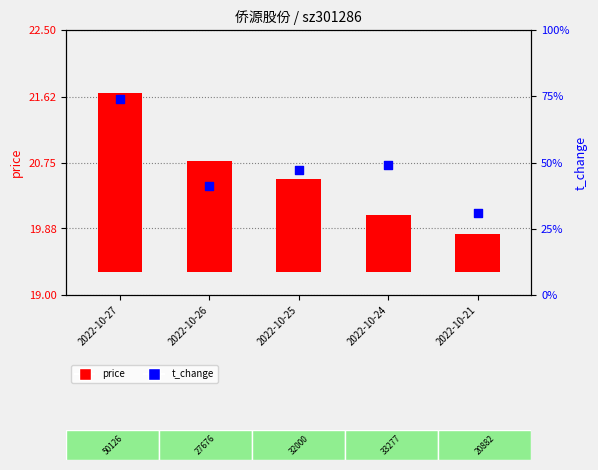

At how many categories does at least one series exceed 4?

5